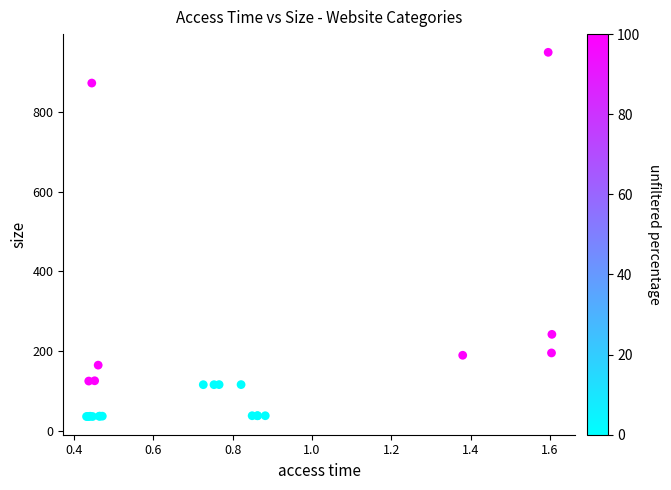

What Y value in the scatter plot is closest to 492?

242.2